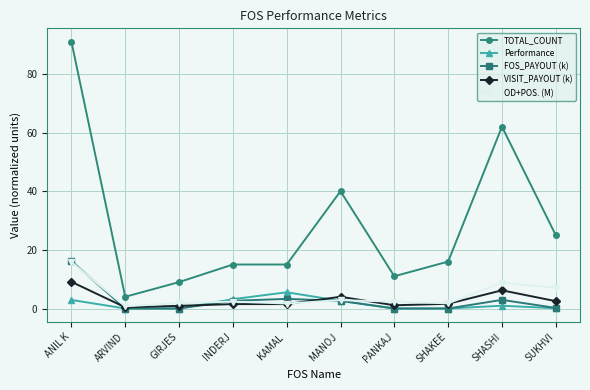

True or false: TOTAL_COUNT and VISIT_PAYOUT (k) cross at least once.

False